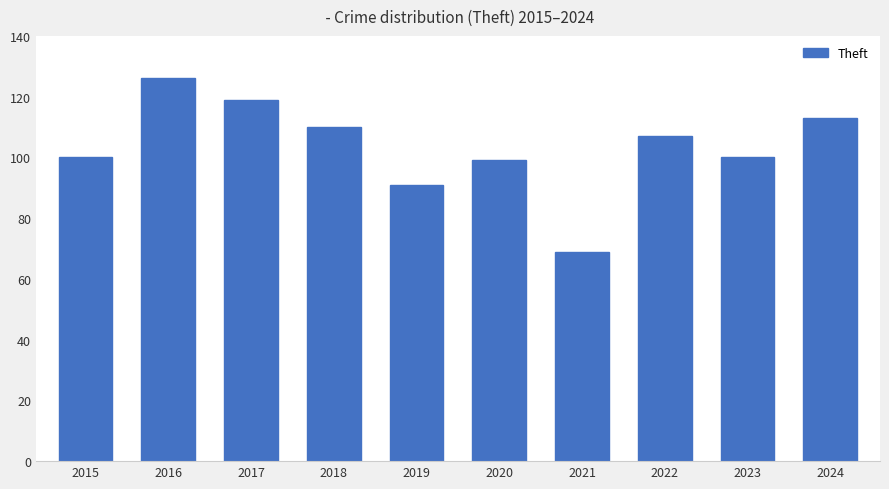

What is the value of the 2nd bar from the left?

126